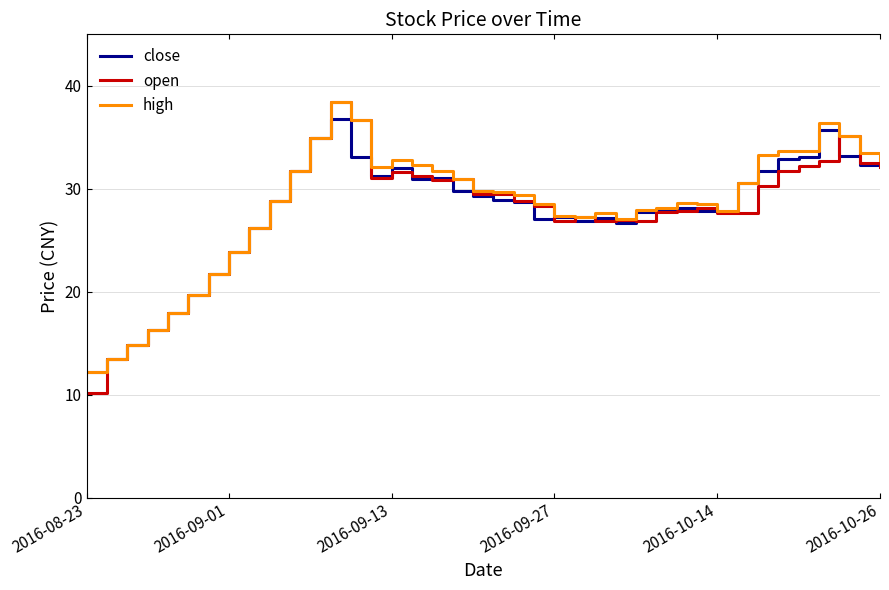

What is the lowest value of the open series?

10.2